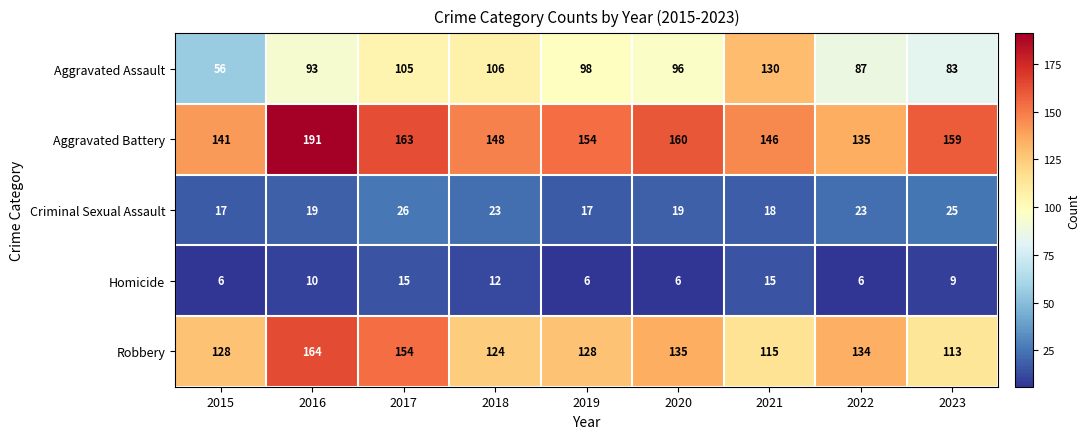

Rank the series by their maximum value, from highest to lowest.

Aggravated Battery, Robbery, Aggravated Assault, Criminal Sexual Assault, Homicide